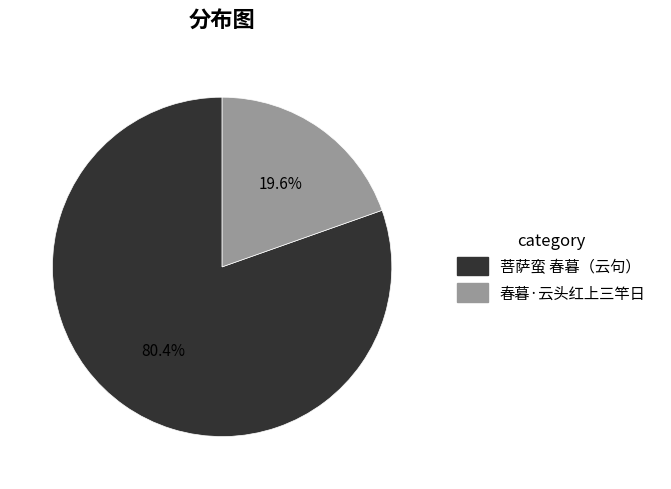

Which slice is the smallest?

春暮·云头红上三竿日